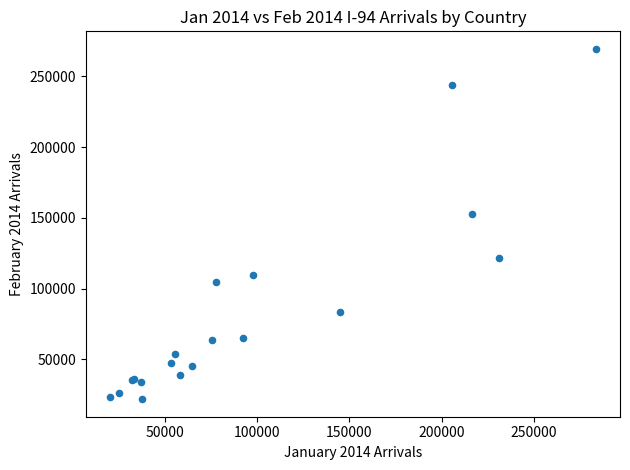

What Y value in the scatter plot is closest to 145664?

152669